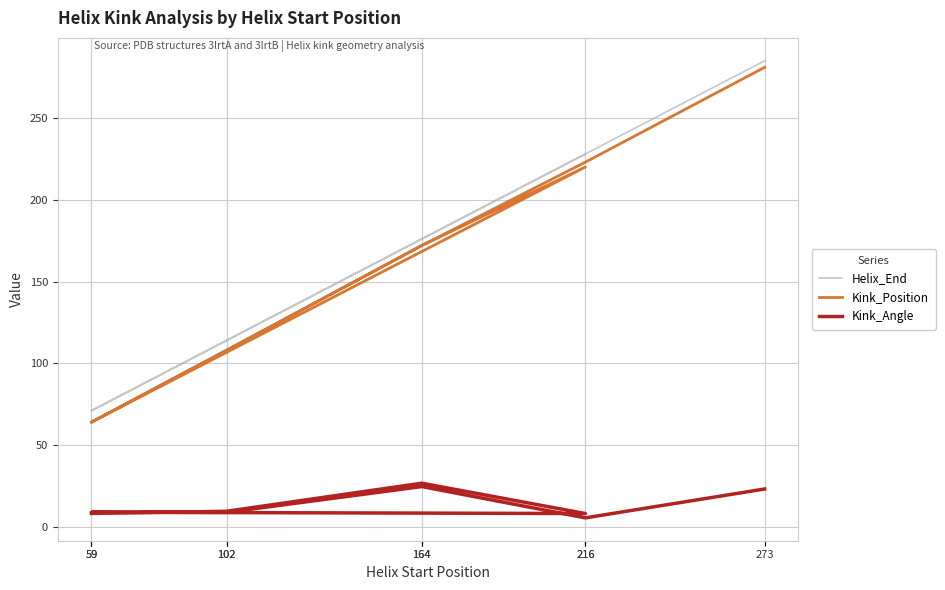

Where is the first local maximum for Kink_Position?

216